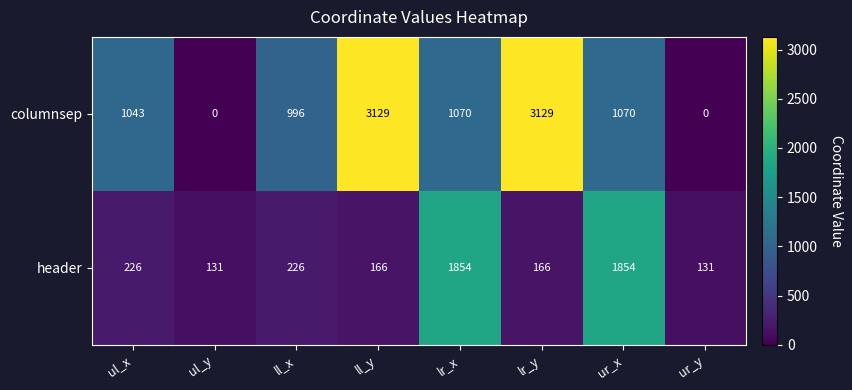

Which series has the largest total across all categories?

columnsep